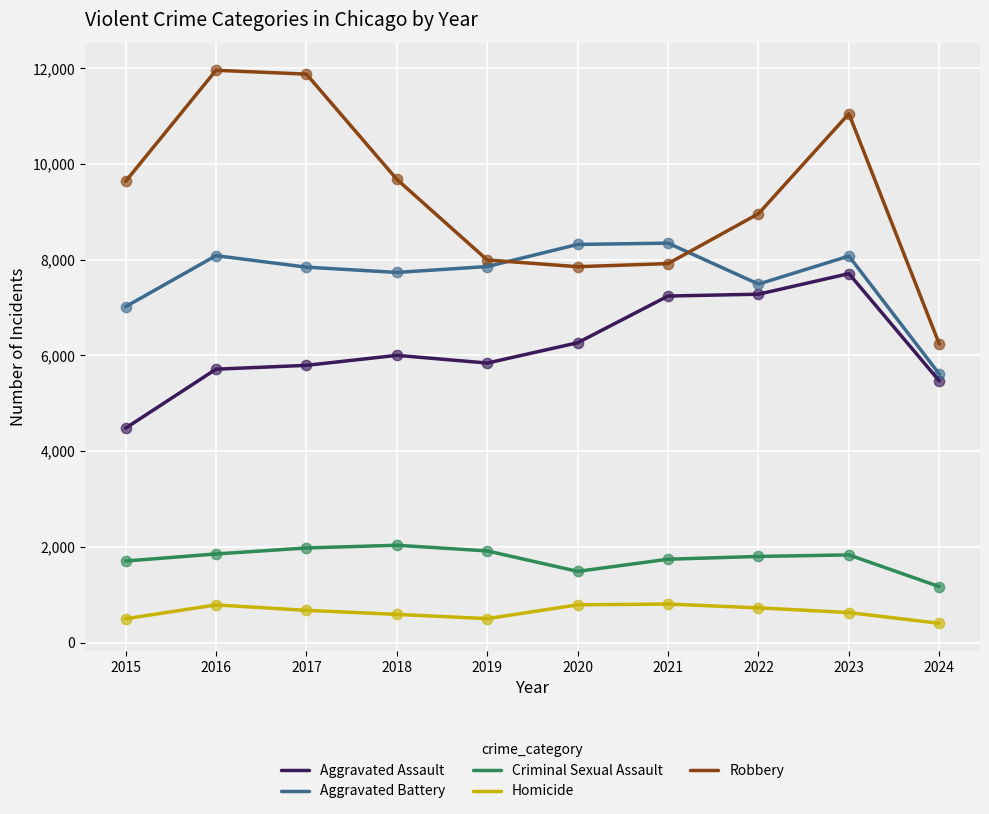

Is the value of Criminal Sexual Assault at 2024 greater than the value of Homicide at 2021?

Yes